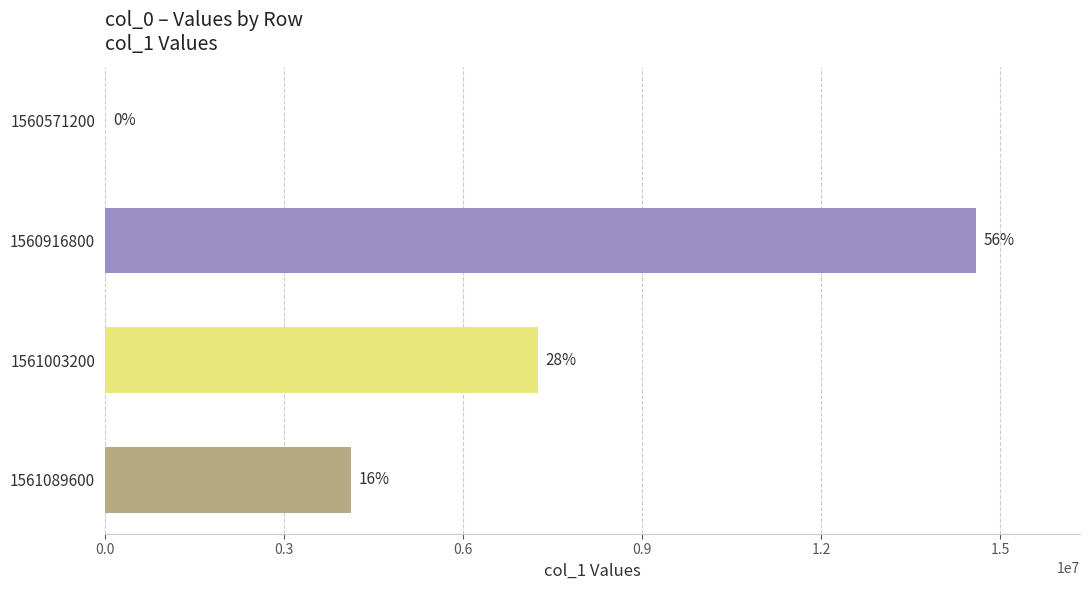

Are the bars horizontal?

Yes